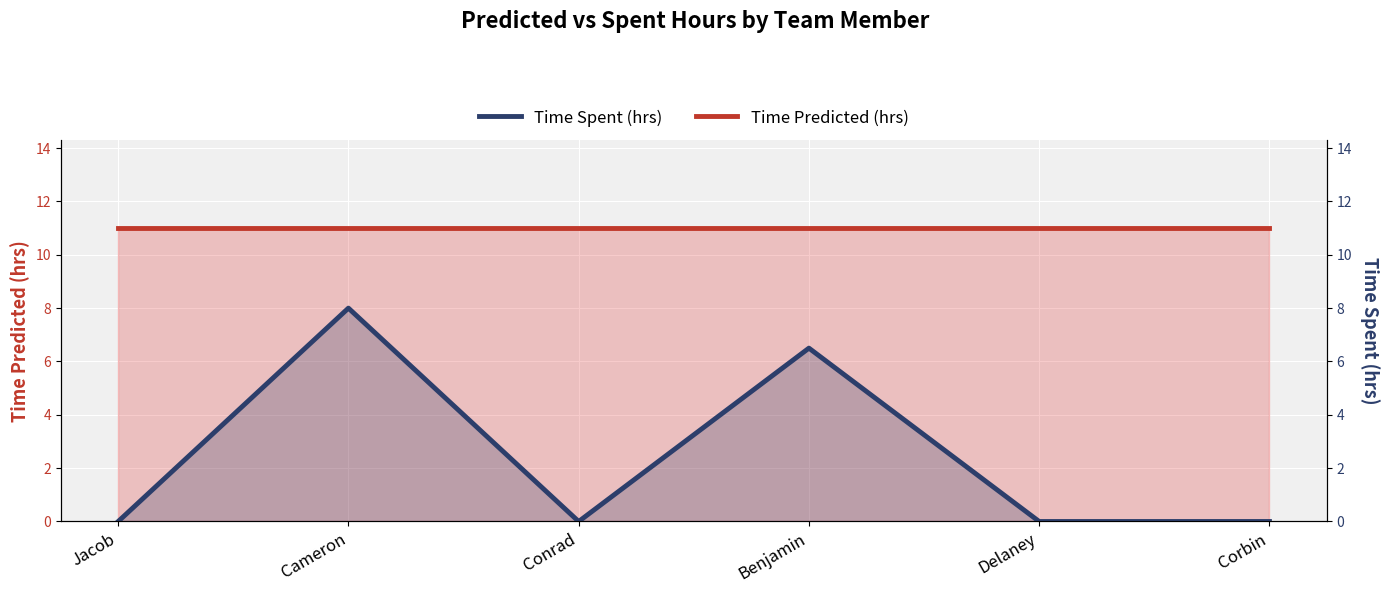

Between Cameron and Corbin, which is larger?

Cameron